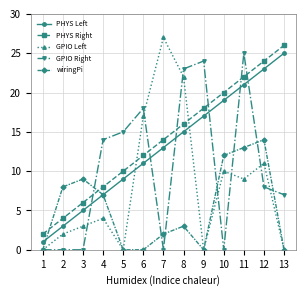

Rank the categories by PHYS Right value from lowest to highest.

1, 2, 3, 4, 5, 6, 7, 8, 9, 10, 11, 12, 13